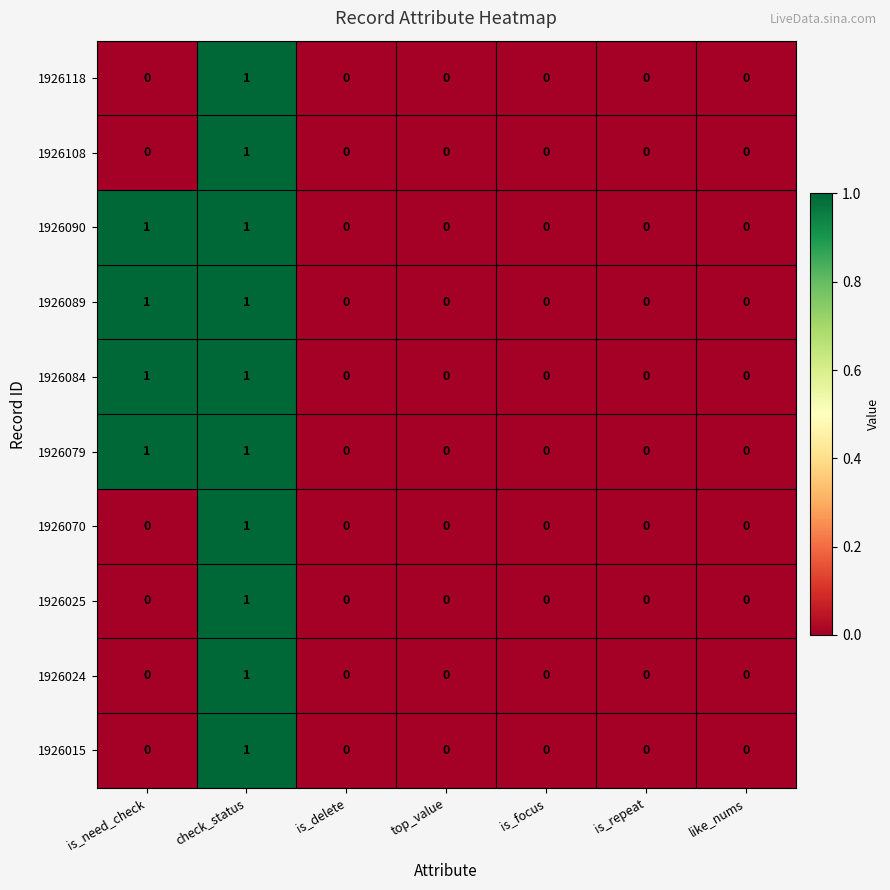

The 1926070 series shows 0 at is_need_check. True or false?

True